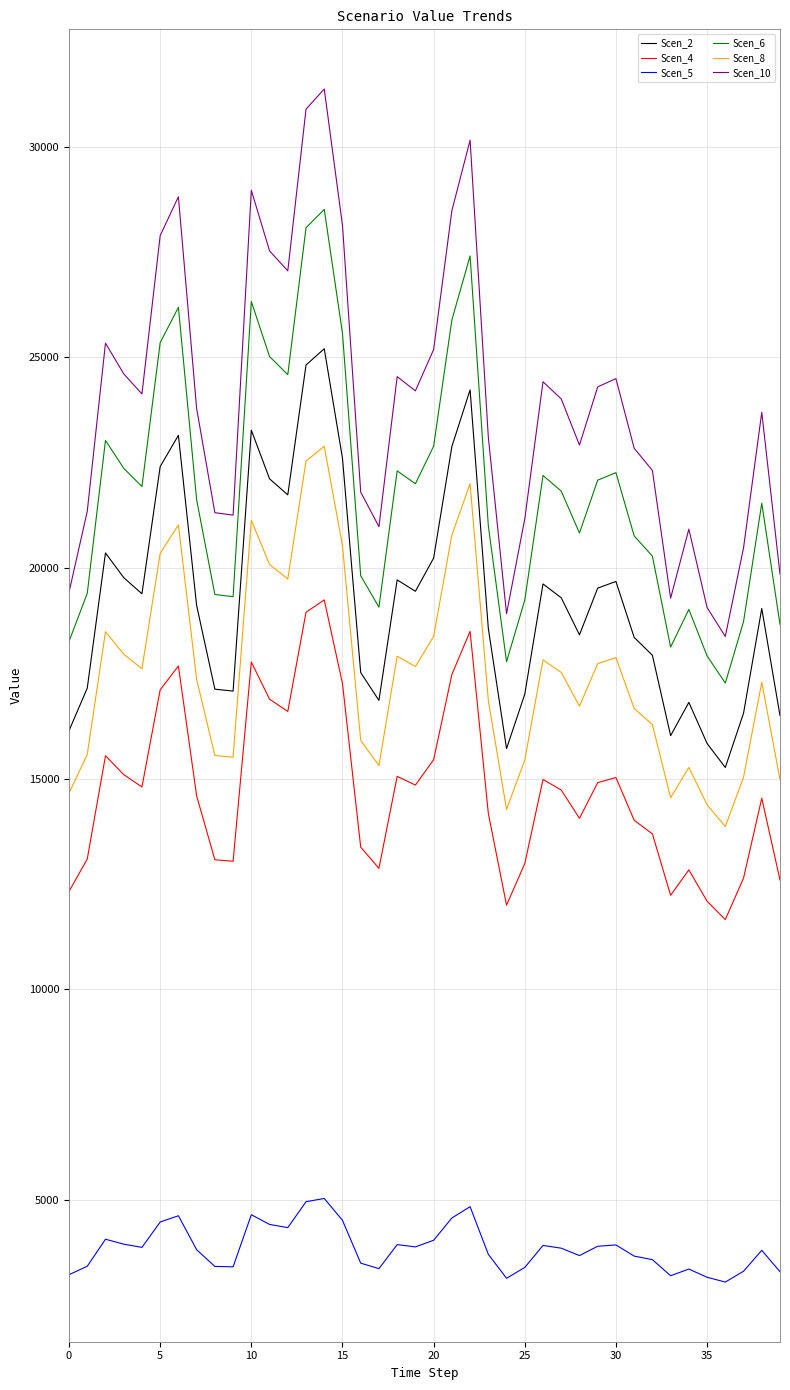

List the series in order of their peak value, lowest first.

Scen_5, Scen_4, Scen_8, Scen_2, Scen_6, Scen_10